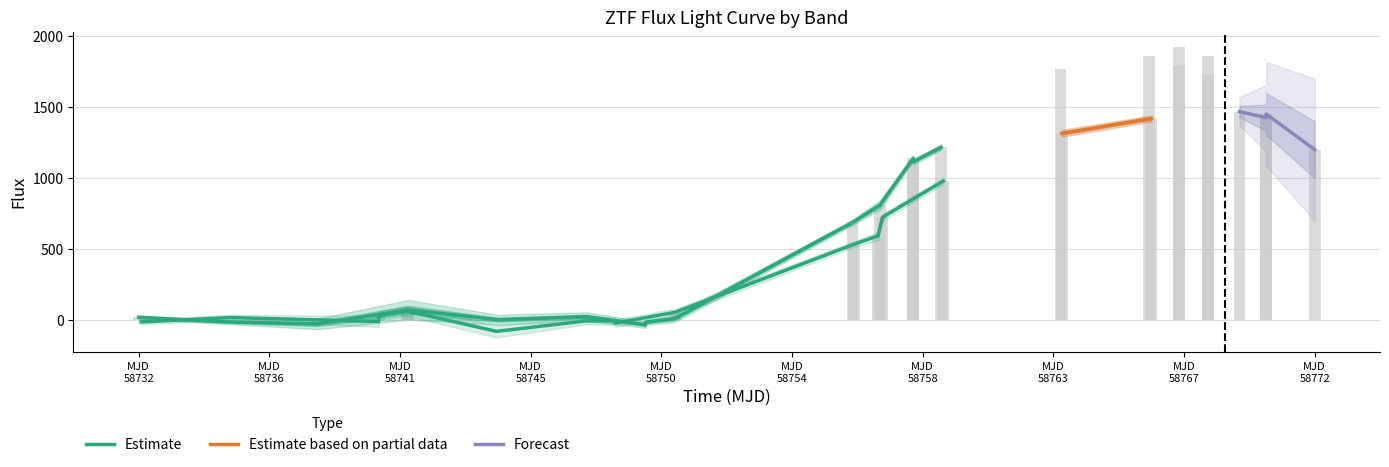

Count the number of categories in the chart.

20